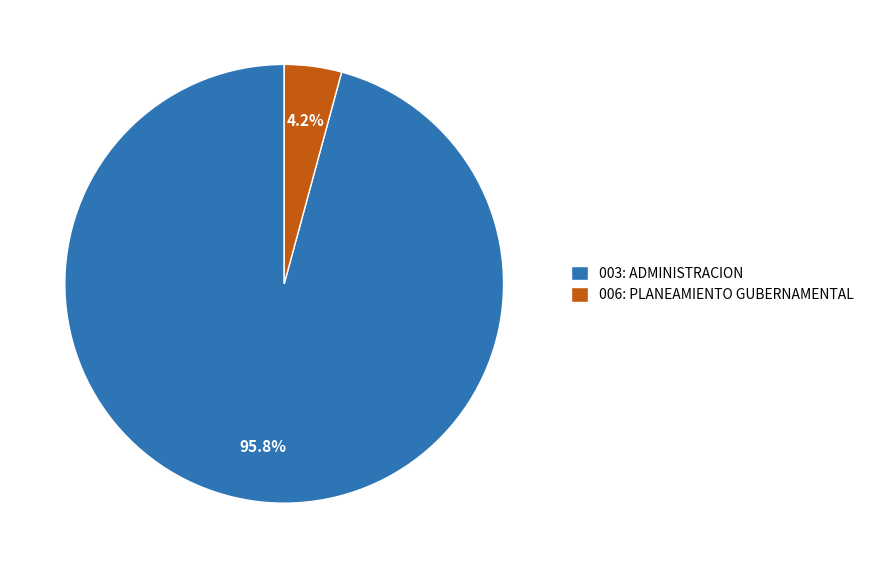

What percentage is the 006: PLANEAMIENTO GUBERNAMENTAL slice, to the nearest percent?

4%